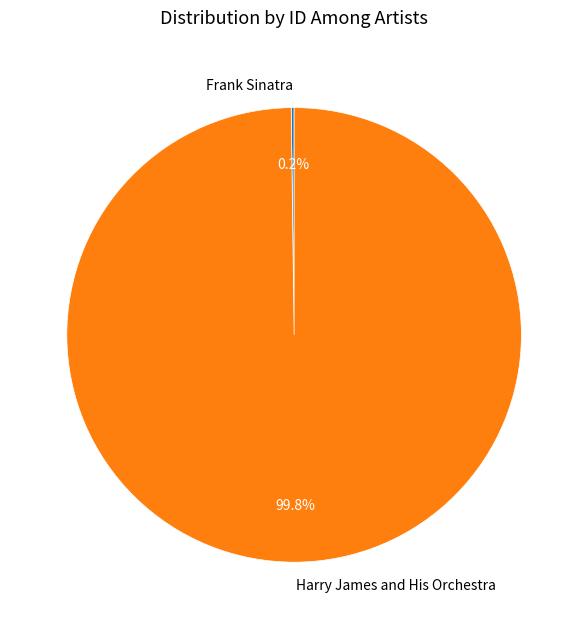

Which slice is the largest?

Harry James and His Orchestra